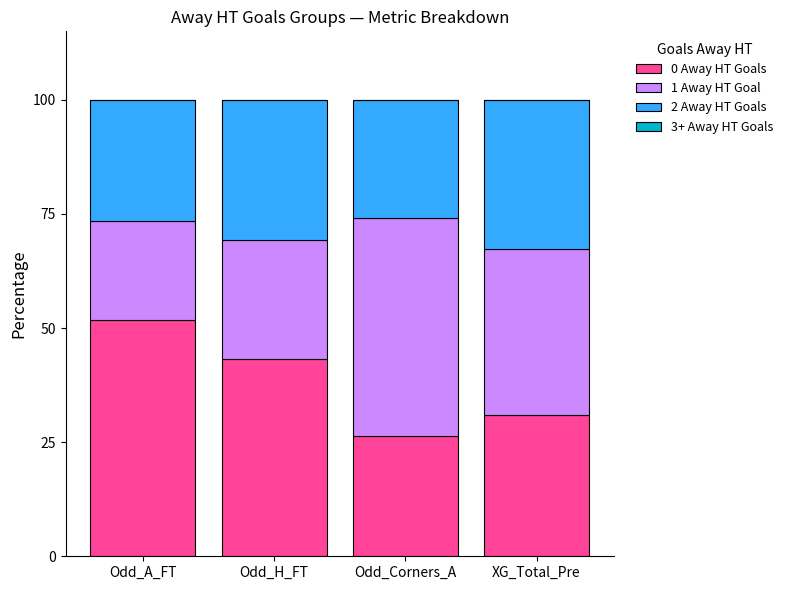

Read the 0 Away HT Goals value at Odd_Corners_A.

26.3